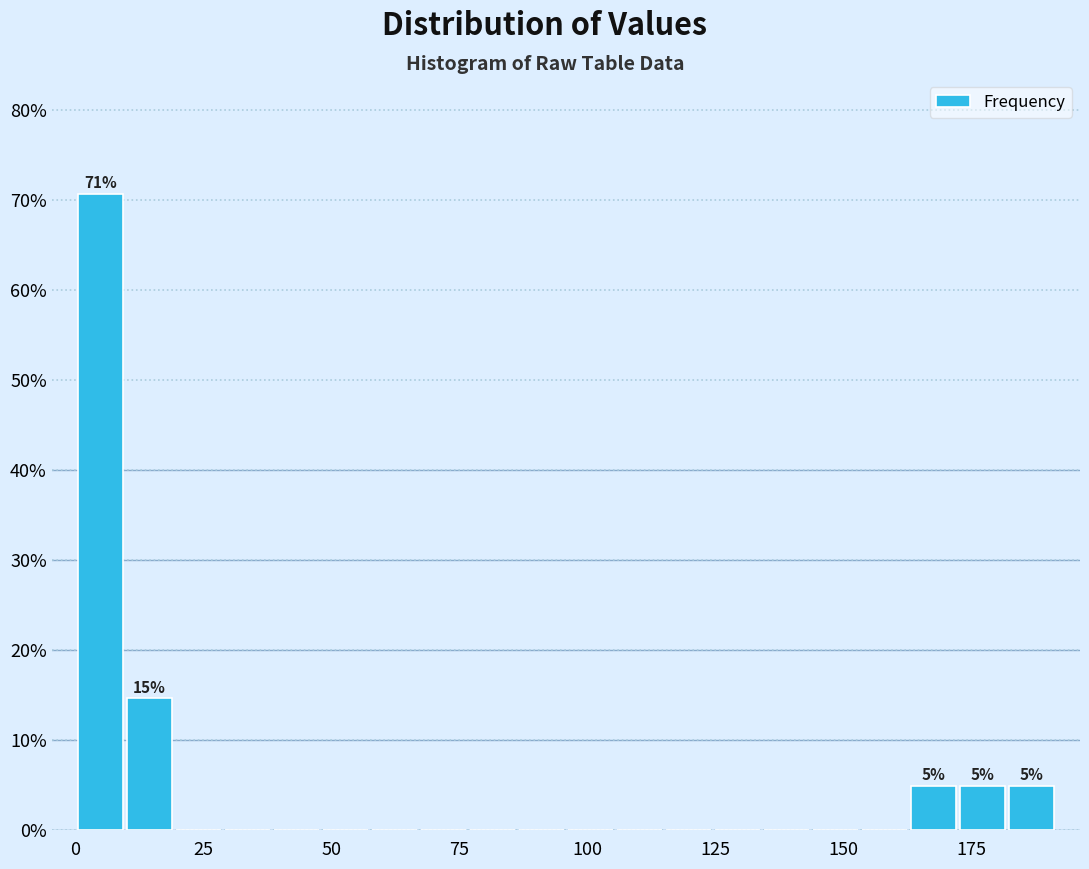

Around what value on the x-axis is the tallest bar? Give the approximate position of its centre, as read against the axis.

5